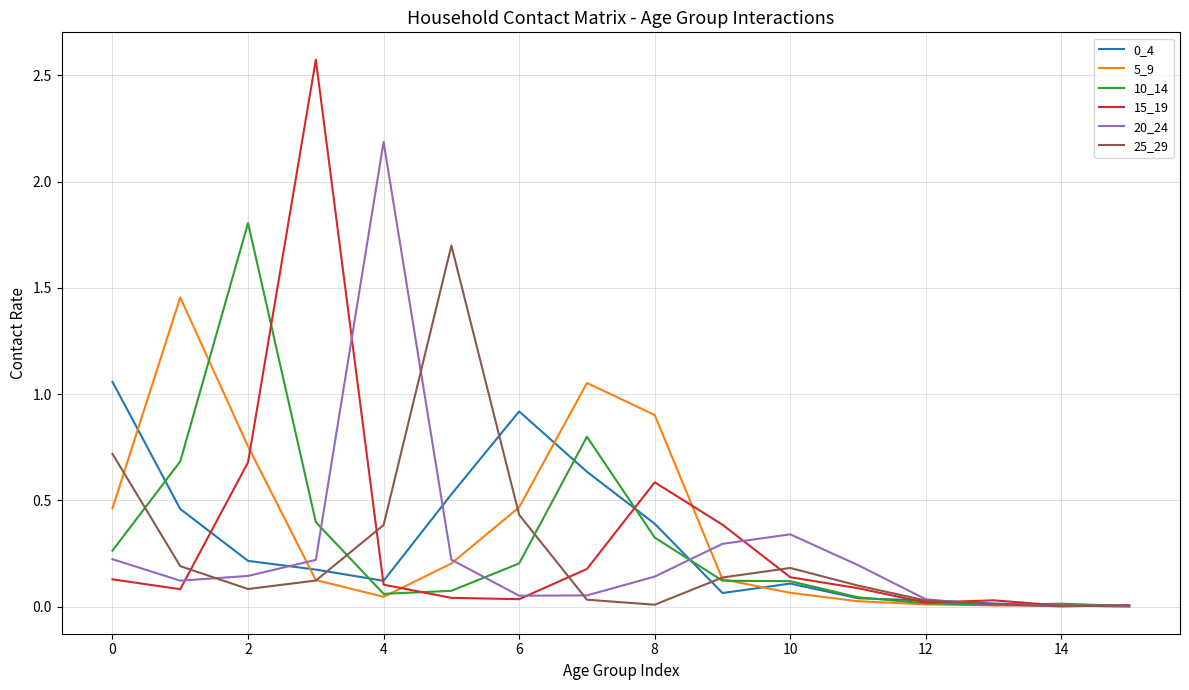

What is the greatest value displayed?

2.6